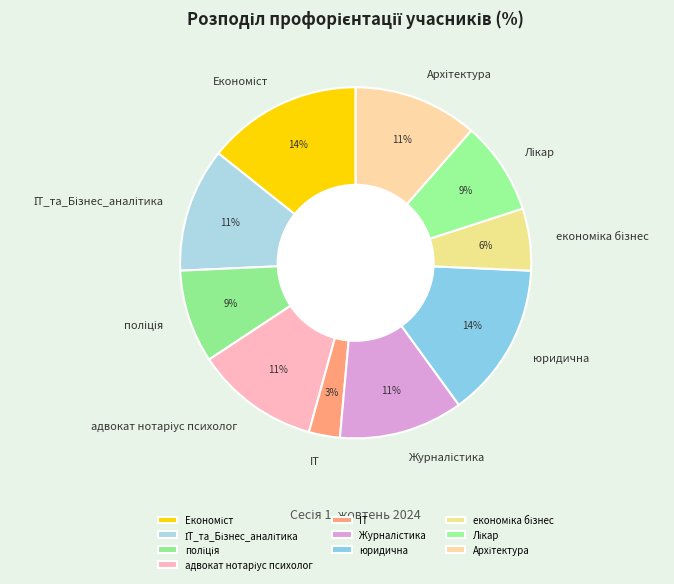

To the nearest percent, what percentage of the pie is юридична?

14%